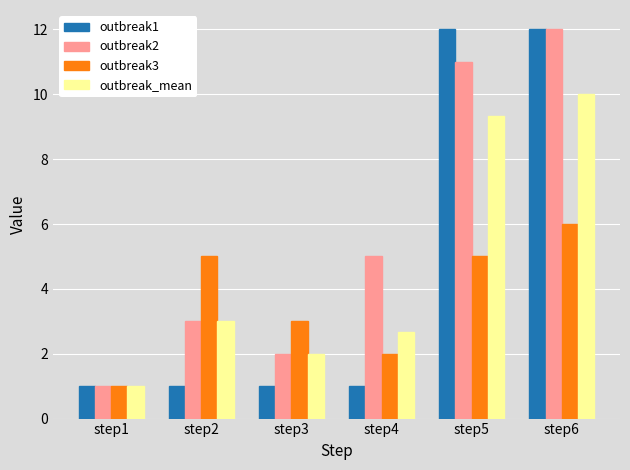

What is the minimum value for outbreak1?

1.0